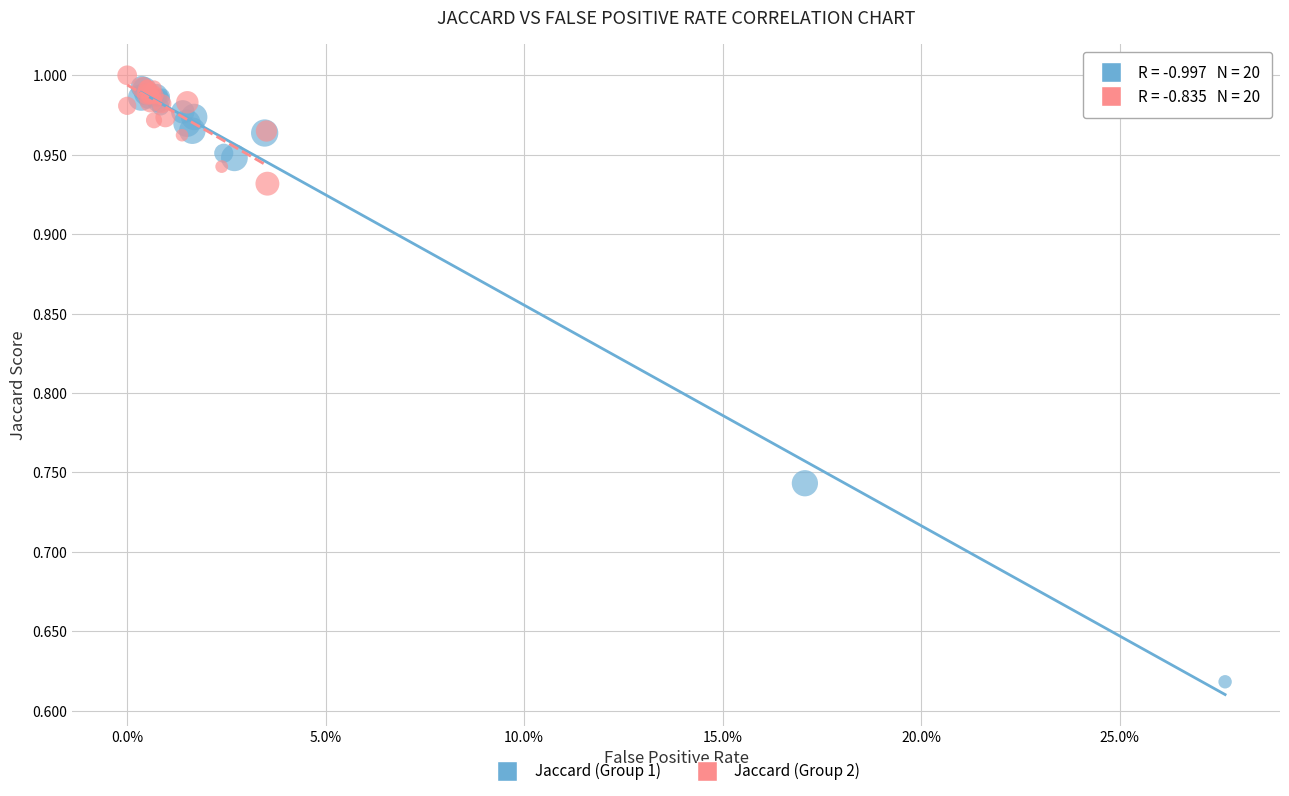

What are all the series names shown in the legend?

Jaccard (Group 1), Jaccard (Group 2)